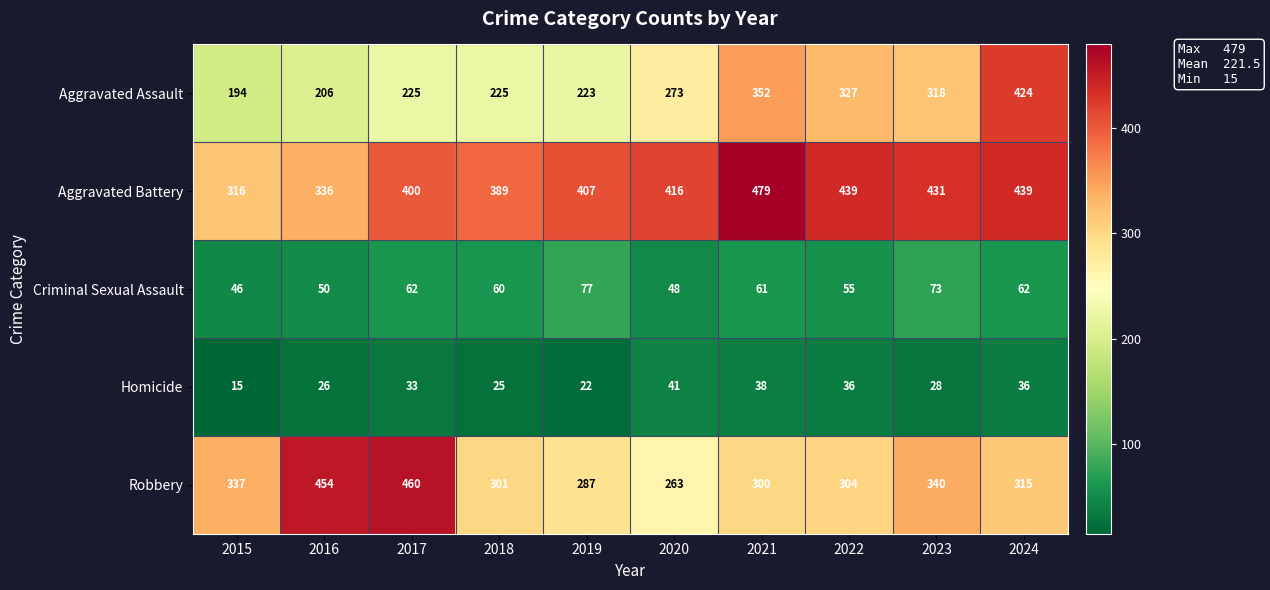

Which series has the largest total across all categories?

Aggravated Battery